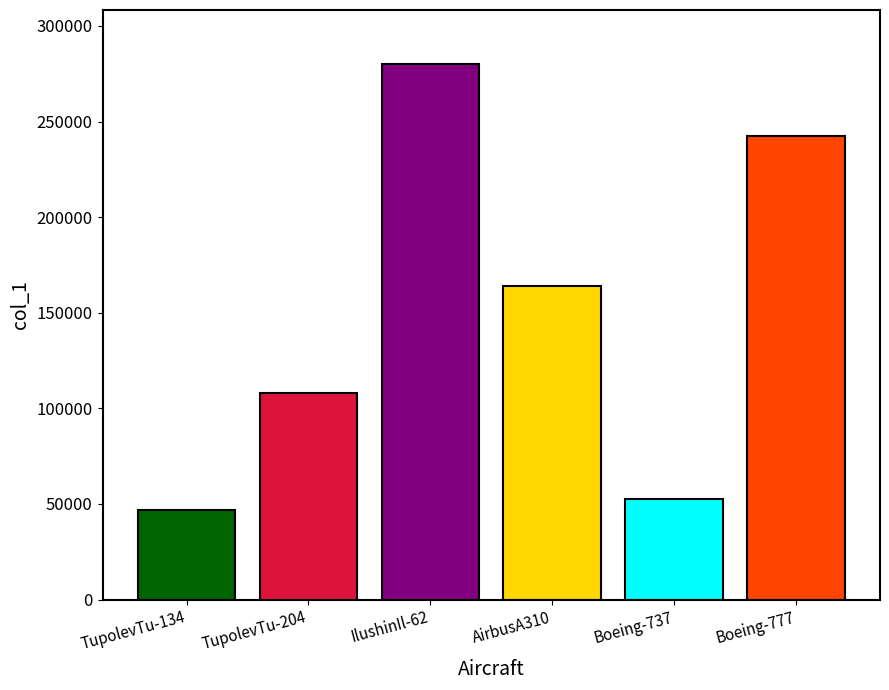

The chart shows a value of 27520 at Boeing-737. True or false?

False